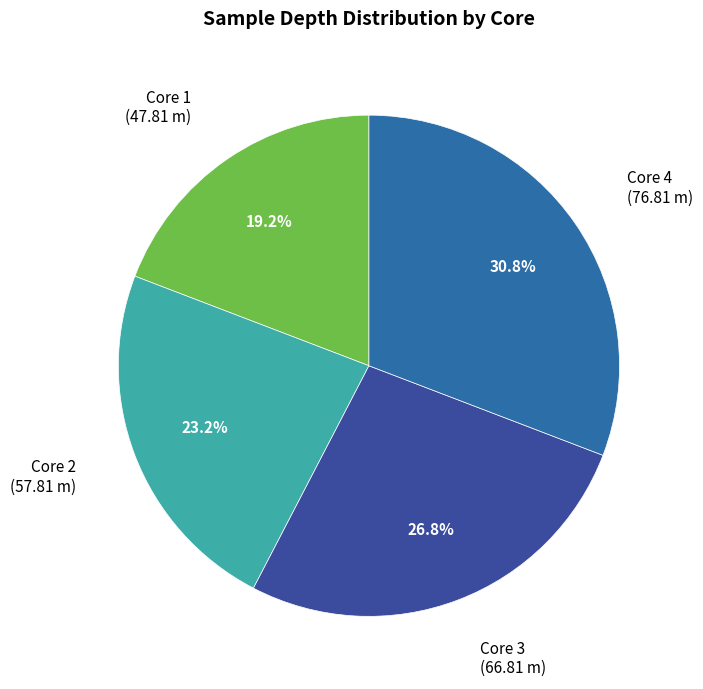

Is Core 1 the majority of the pie?

No